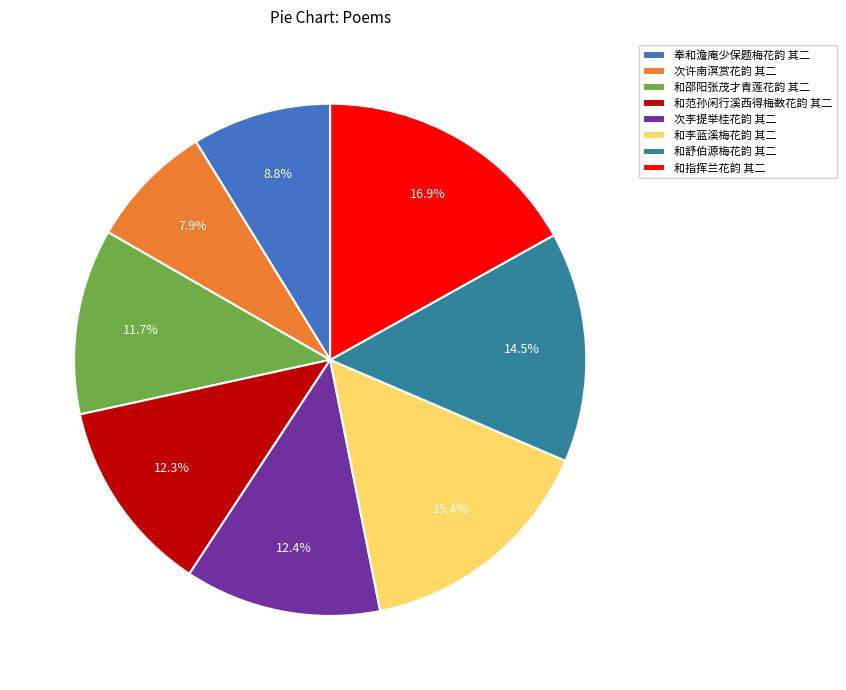

True or false: 和李蓝溪梅花韵 其二 accounts for 15% of the total.

True